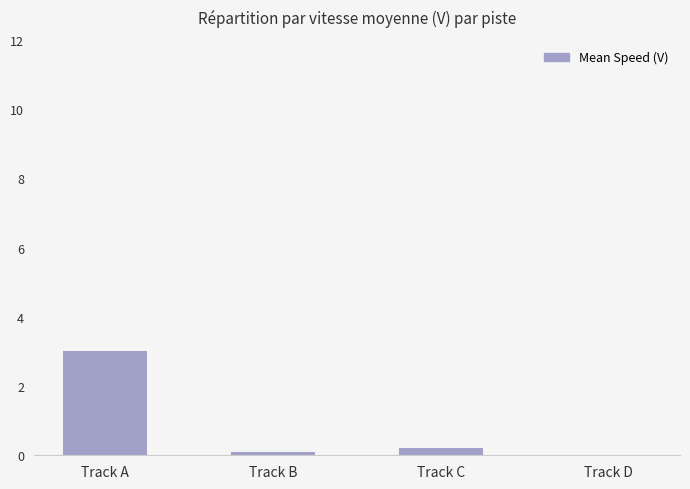

What is the sum of all values?

3.3